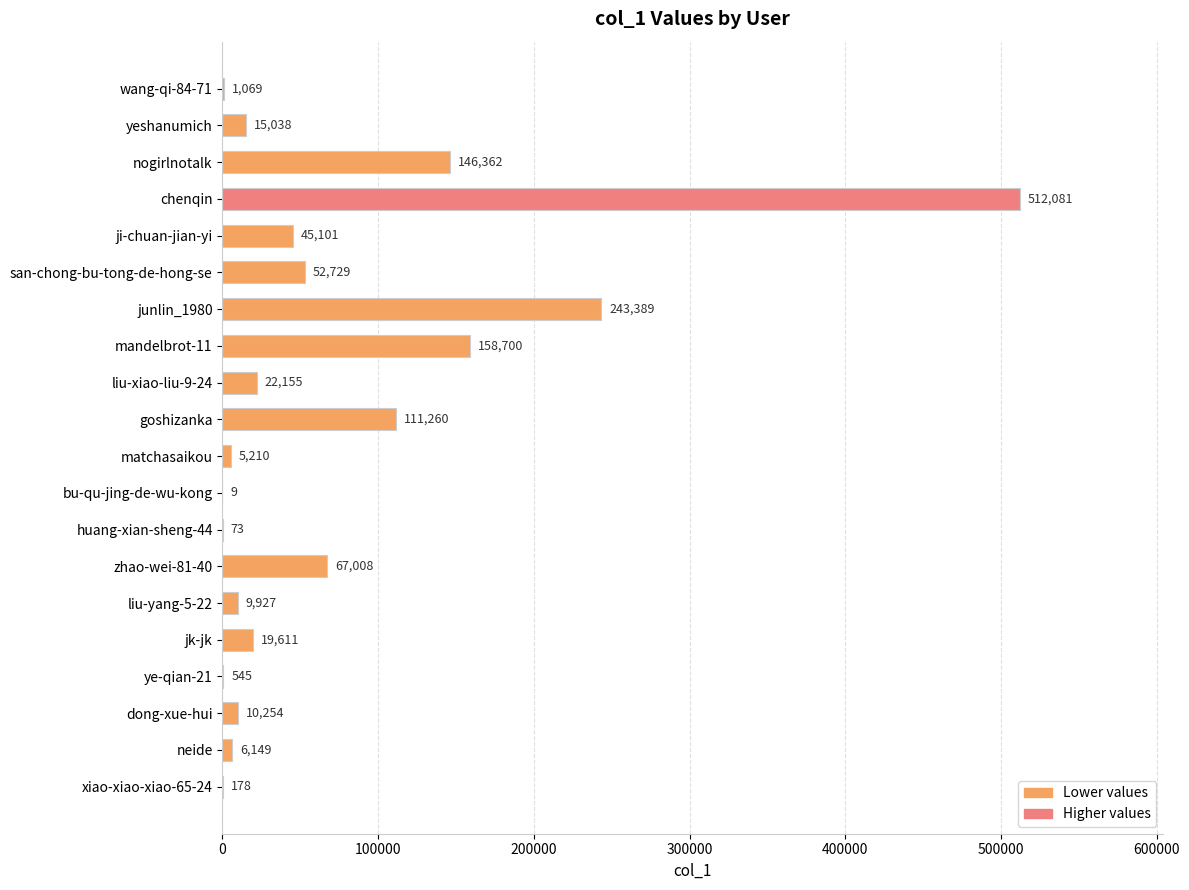

At which category does the chart reach its peak across all series?

chenqin